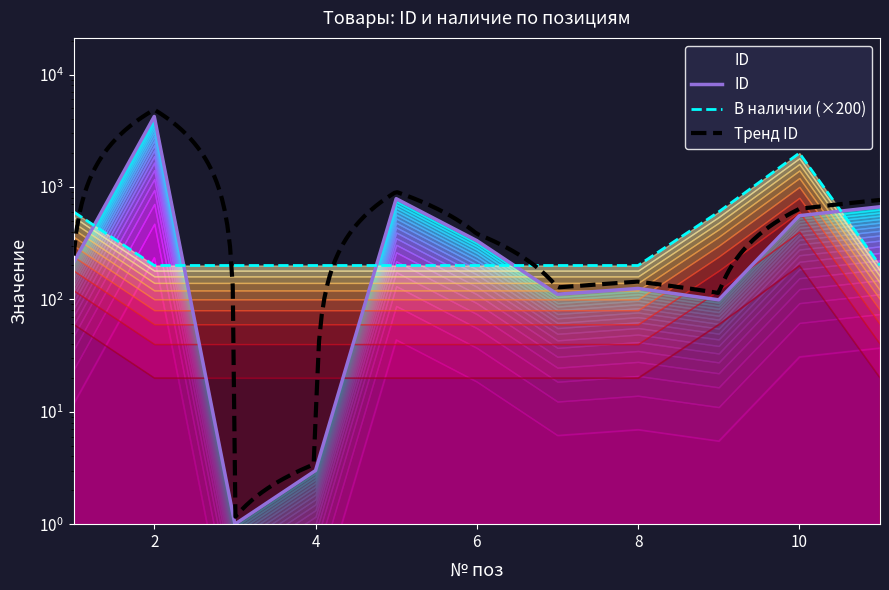

Is the value of В наличии at 1 greater than the value of ID at 2?

No